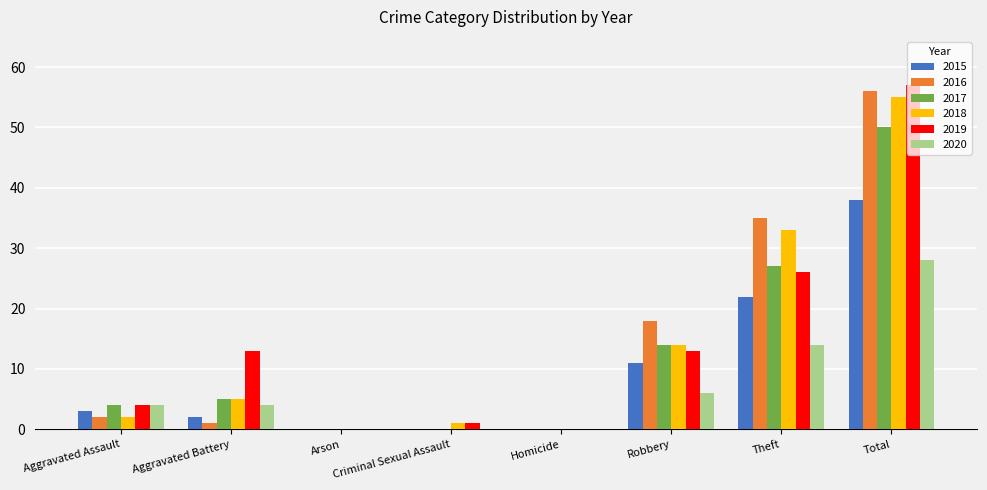

Reading right to left, list all the values displayed in this chart.

2015: 38	22	11	0	0	0	2	3
2016: 56	35	18	0	0	0	1	2
2017: 50	27	14	0	0	0	5	4
2018: 55	33	14	0	1	0	5	2
2019: 57	26	13	0	1	0	13	4
2020: 28	14	6	0	0	0	4	4